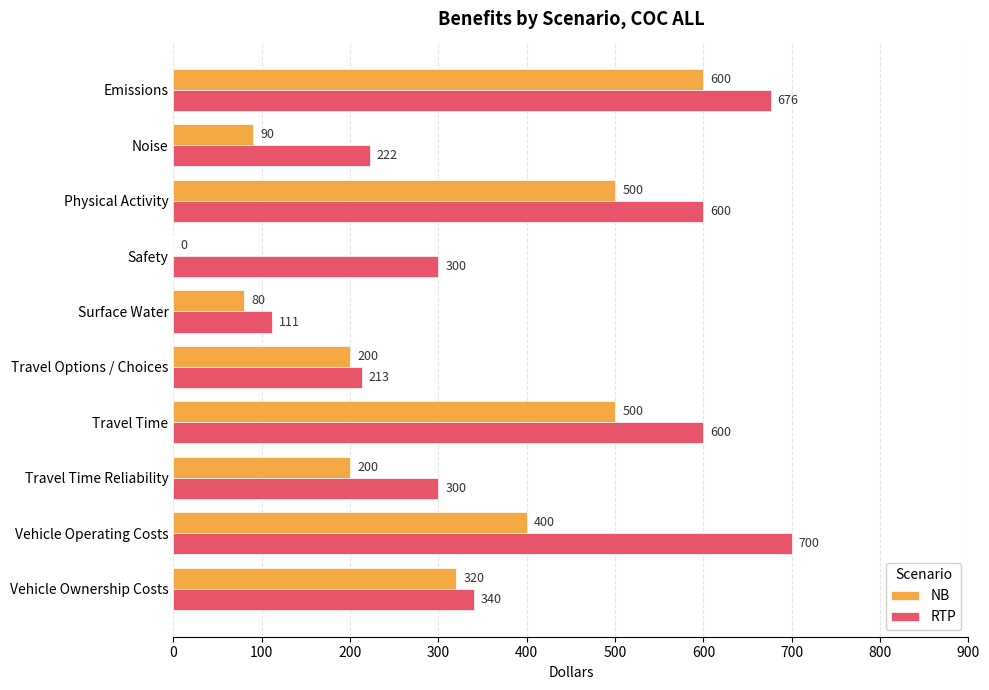

What is the sum of all NB values?

2890